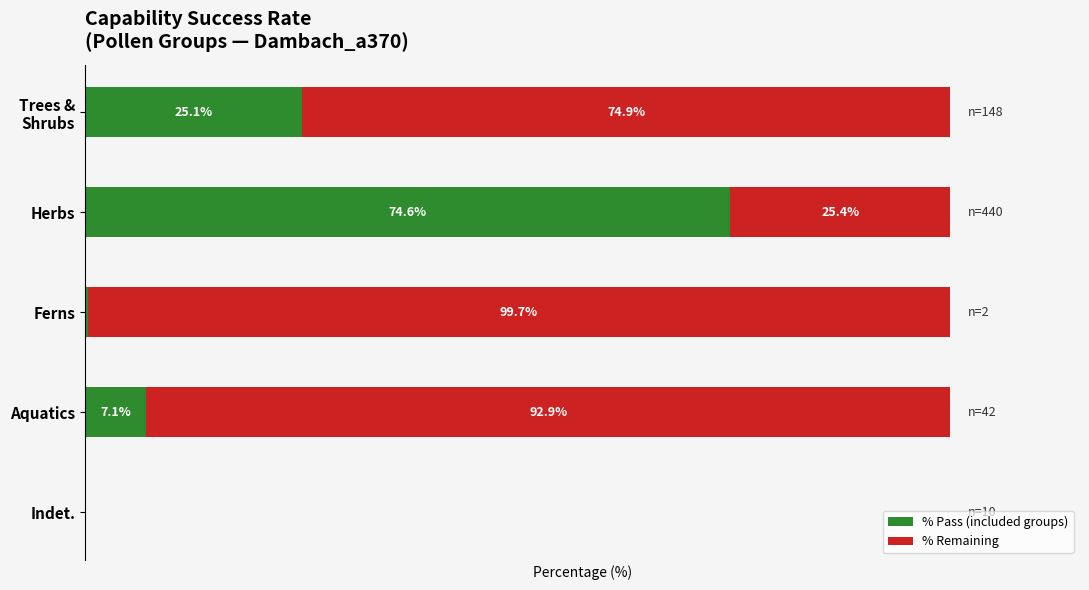

What are all the series names shown in the legend?

% Pass (included groups), % Remaining